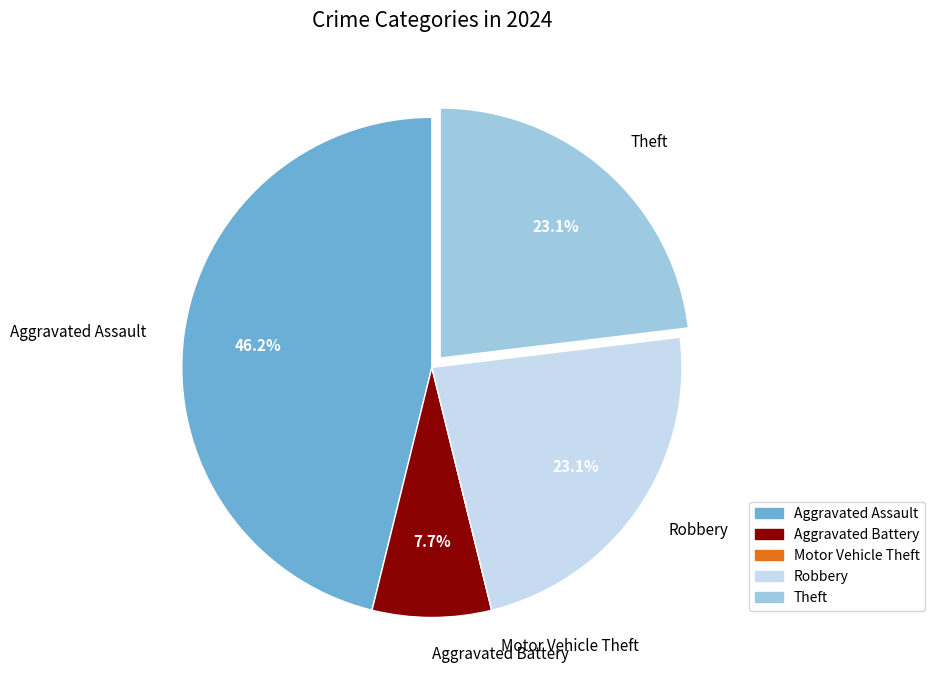

To the nearest percent, what is the average slice percentage?

20%